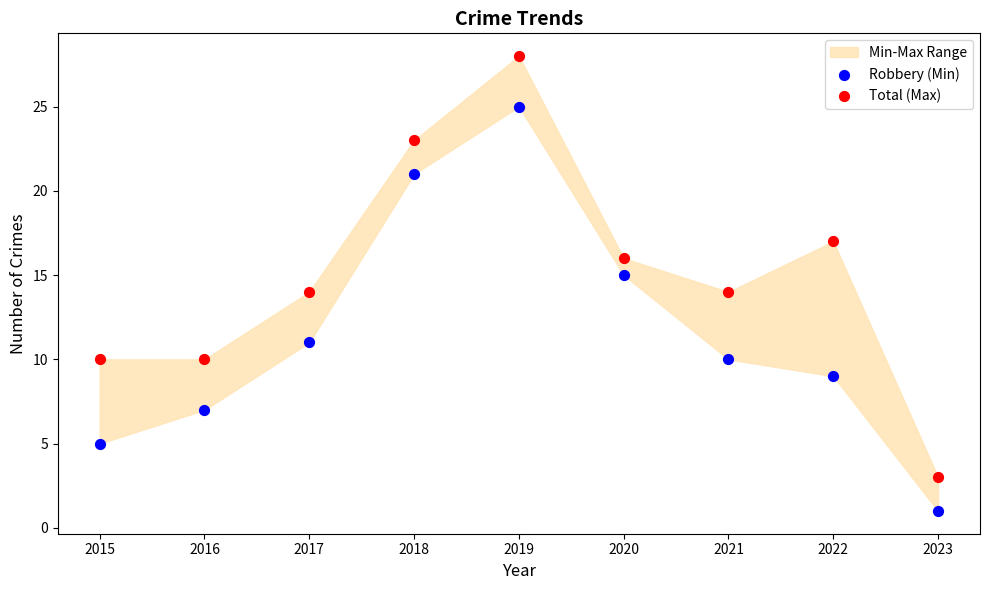

Across all data points, what is the range of Y values (max minus min)?

27